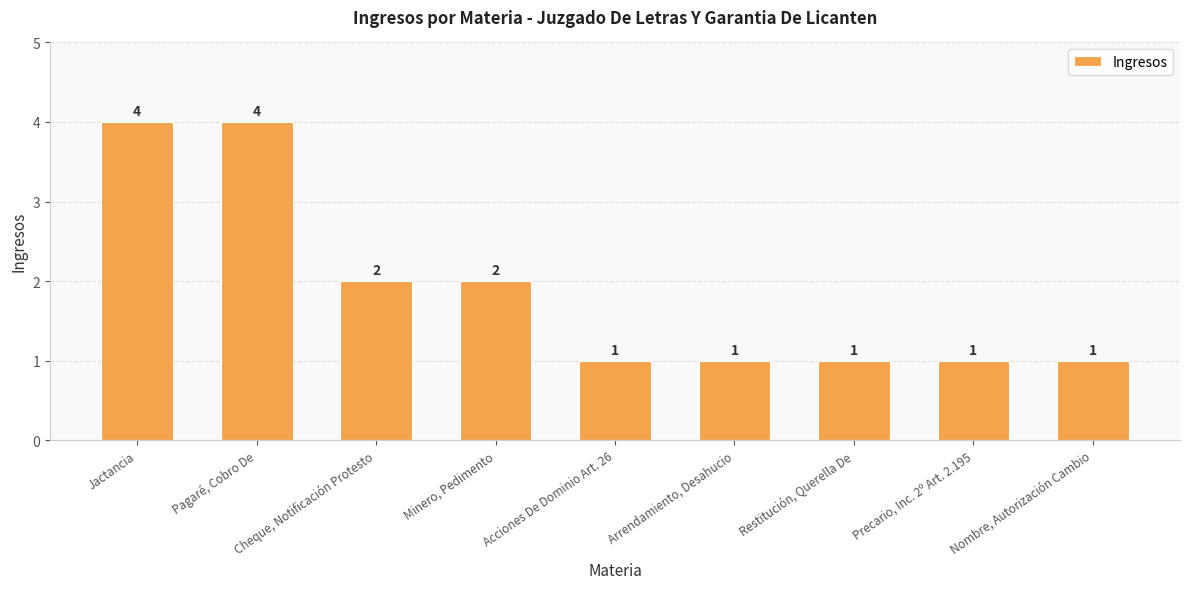

What is the label of the 3rd bar from the right?

Restitución, Querella De